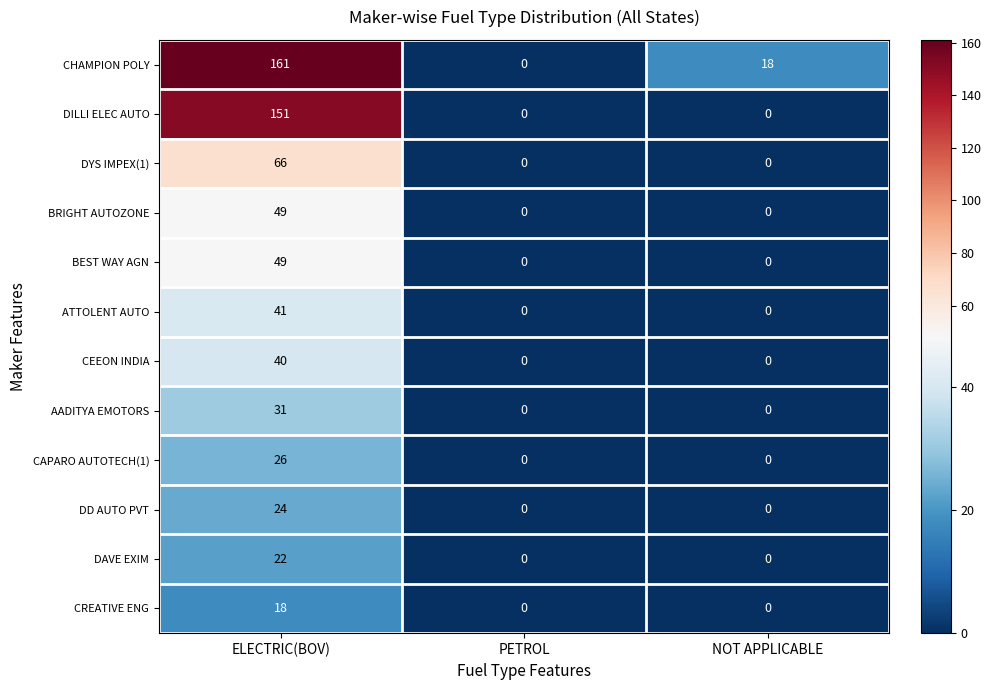

The AADITYA EMOTORS series shows 55 at ELECTRIC(BOV). True or false?

False